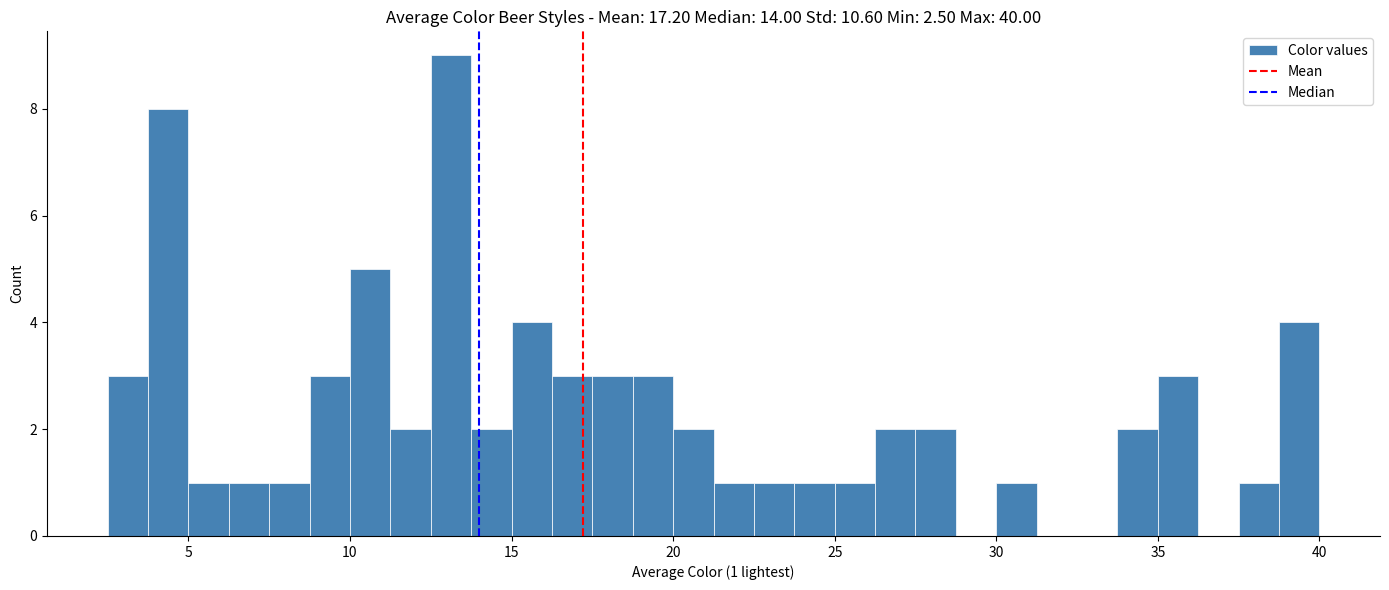

Around what value on the x-axis is the tallest bar? Give the approximate position of its centre, as read against the axis.

13.0